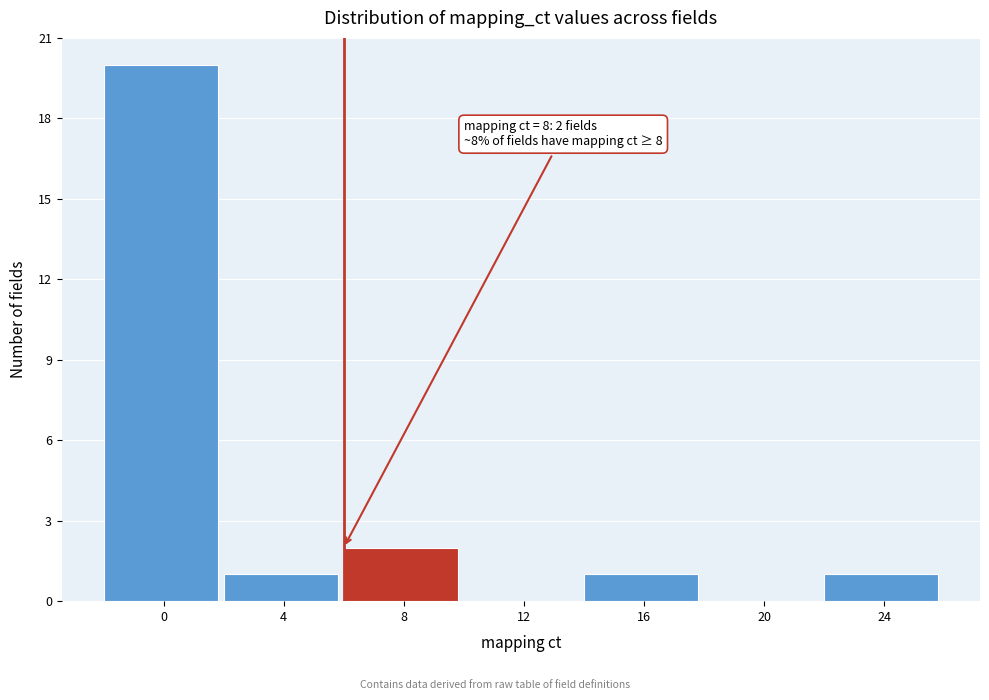

Reading right to left, list all the values displayed in this chart.

24=1	20=0	16=1	12=0	8=2	4=1	0=20